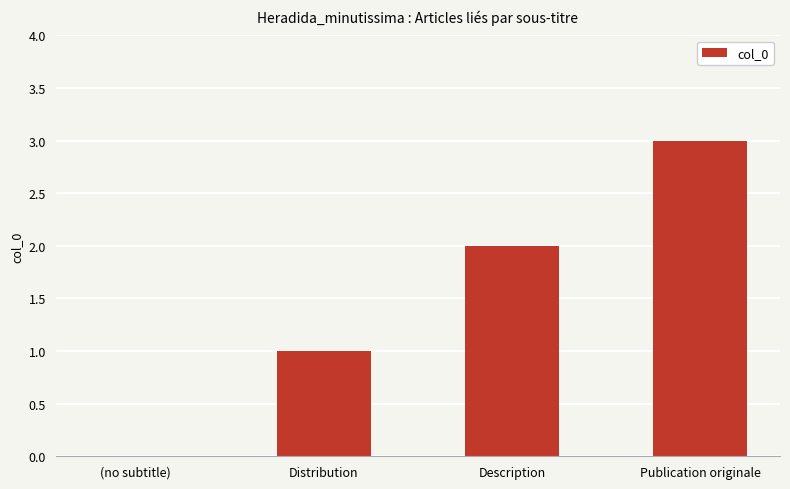

The value at (no subtitle) is -1. True or false?

False